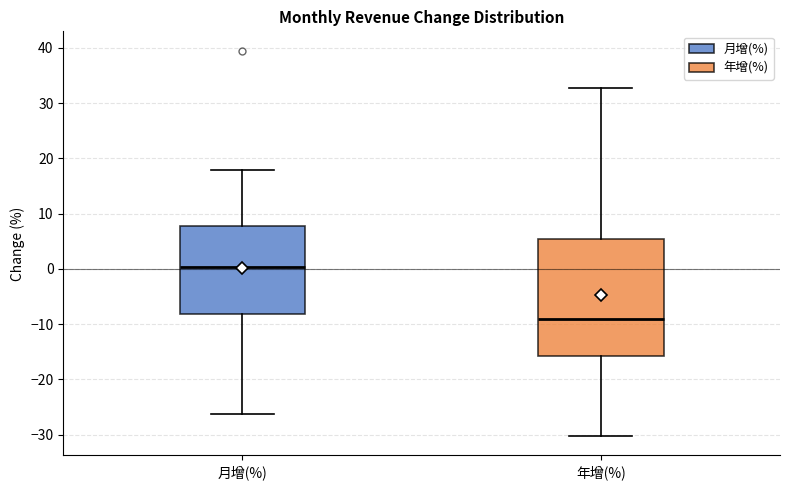

Reading left to right, read every box against the y-axis: the position of its median line, the range the box covers, and the ends of its whiskers. The values are not printed on the chart, so give them approximately, as read against the axis.

月增(%): median 0, box -8 to 8, whiskers -26 to 18
年增(%): median -9, box -16 to 5, whiskers -30 to 33